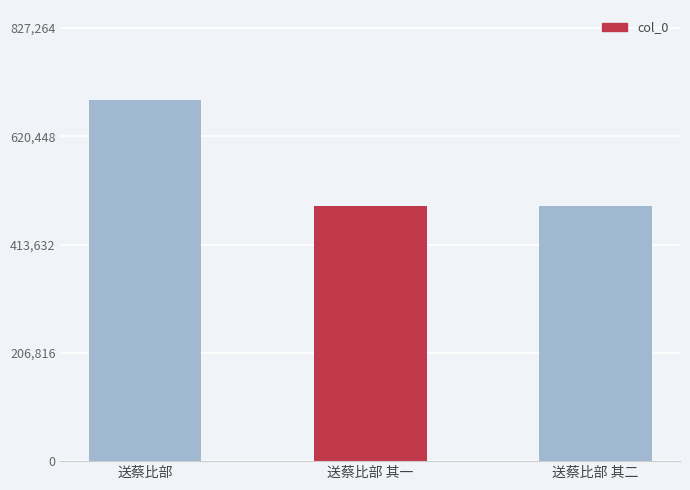

What position from the right is 送蔡比部?

3